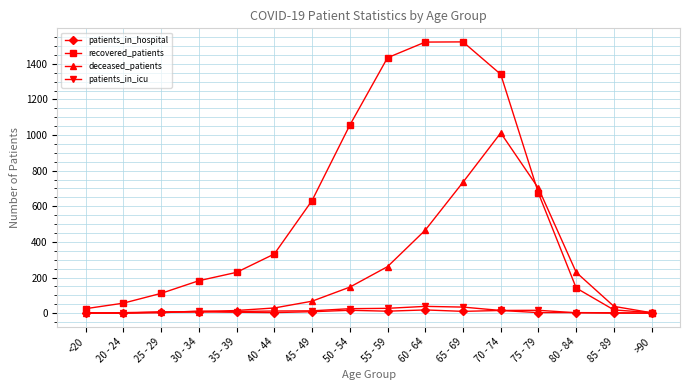

How many categories are shown in the chart?

16